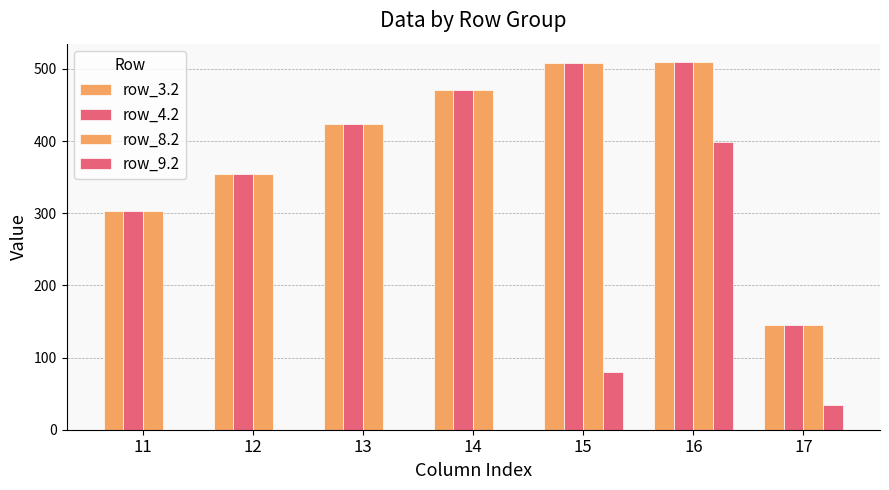

Reading right to left, extract all data points from this chart.

row_3.2: 145.4	509.6	508.8	470.4	423.4	354.2	303.6
row_4.2: 145.4	509.6	508.8	470.4	423.4	354.2	303.6
row_8.2: 145.4	509.6	508.8	470.4	423.4	354.2	303.6
row_9.2: 34.4	398.6	80.4	0.0	0.0	0.0	0.0